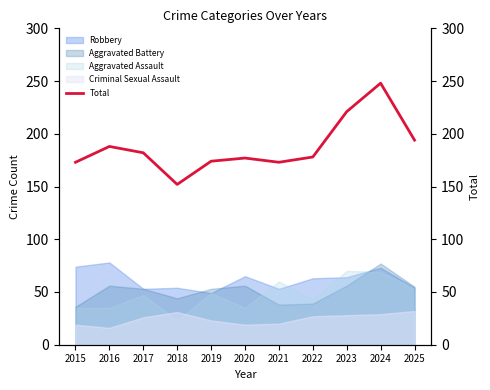

What is the sum of all values?

2060